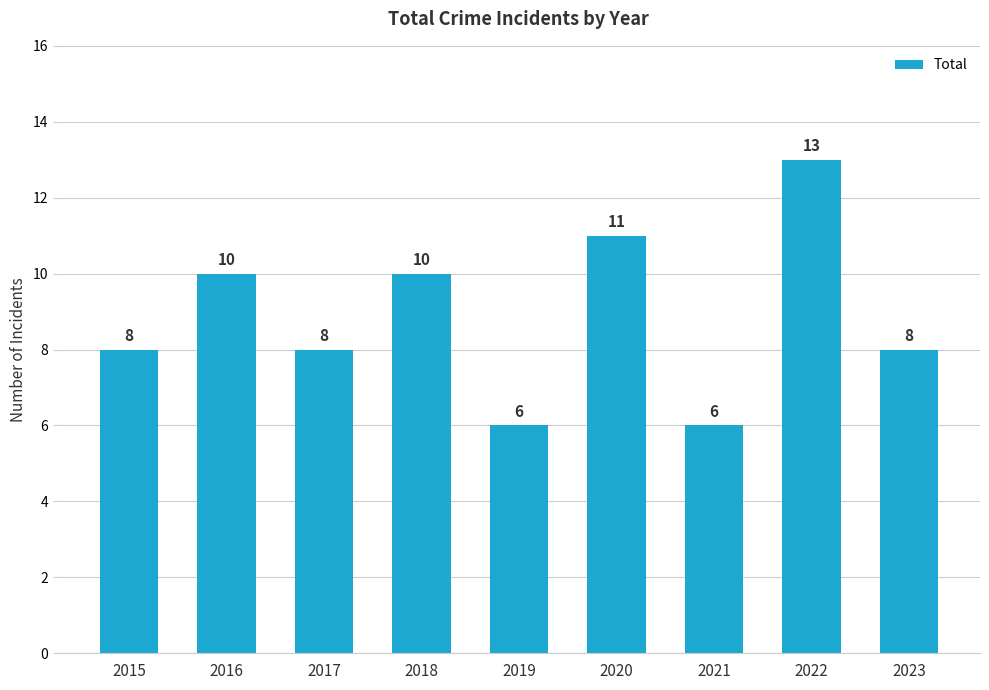

What is the difference between the values at 2018 and 2015?

2